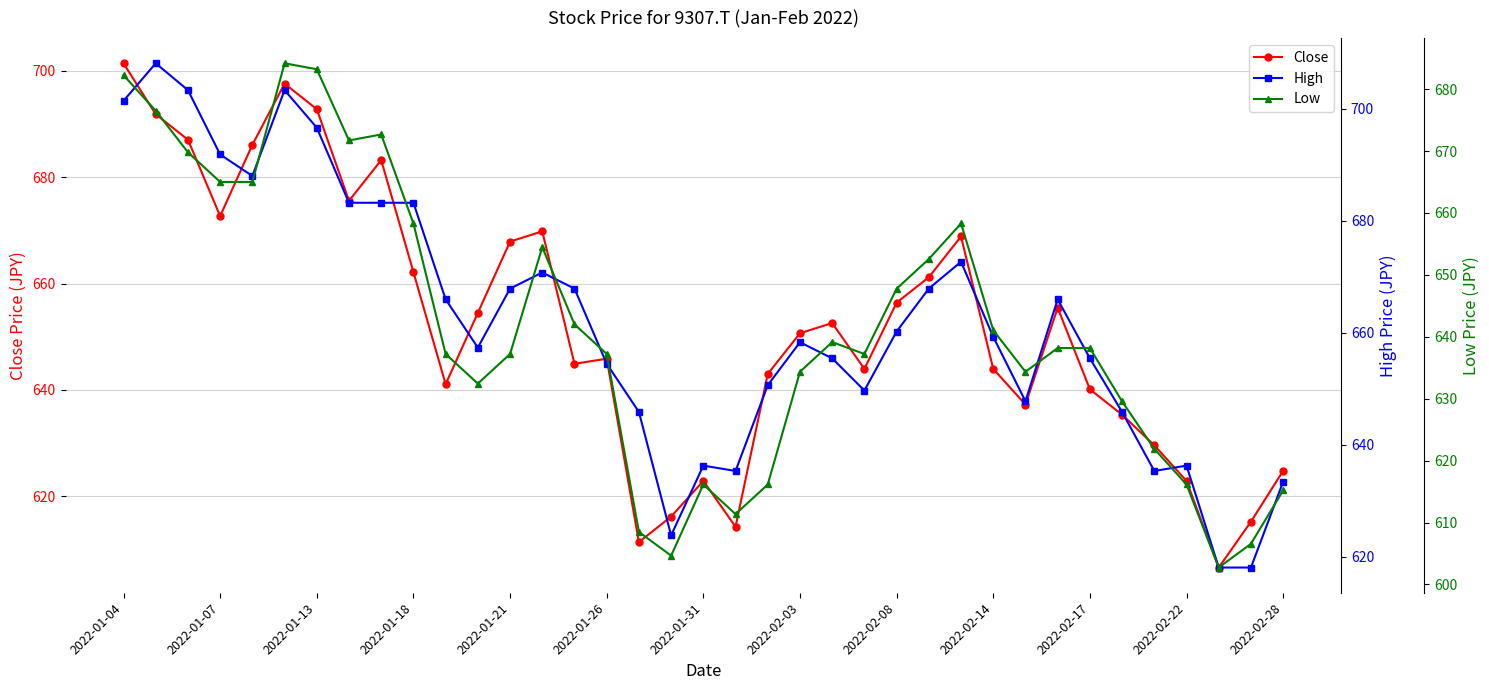

The value of Close at 2022-01-21 is 919.5. True or false?

False